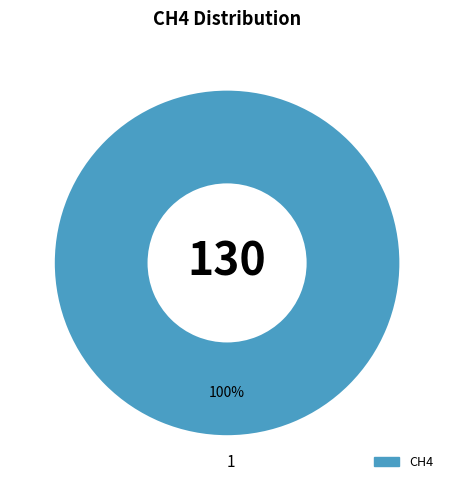

The 1 slice represents 89% of the pie. True or false?

False